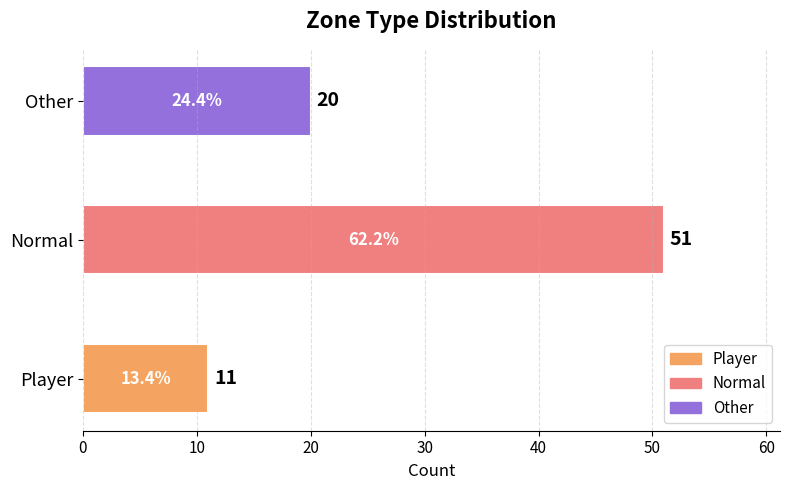

Reading top to bottom, extract all data points from this chart.

Other=20	Normal=51	Player=11